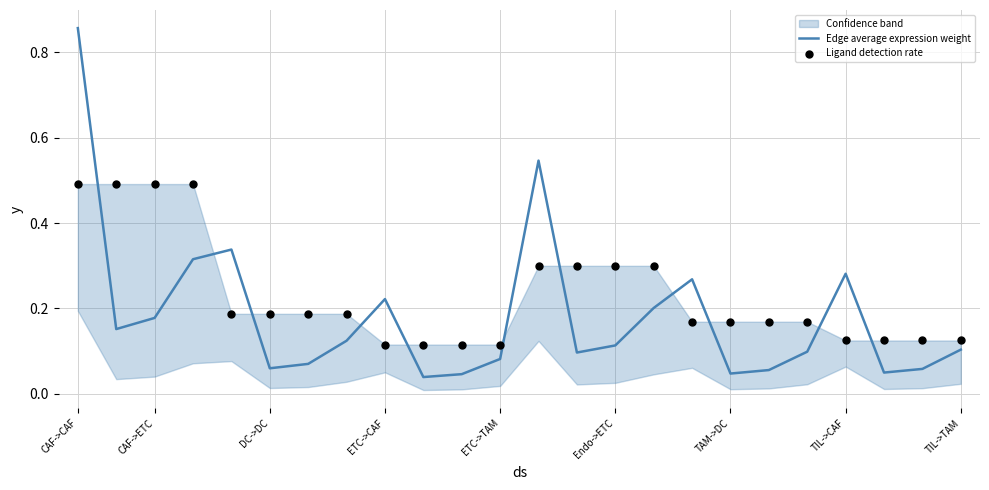

Which series has the largest Y range (max minus min)?

Edge average expression weight